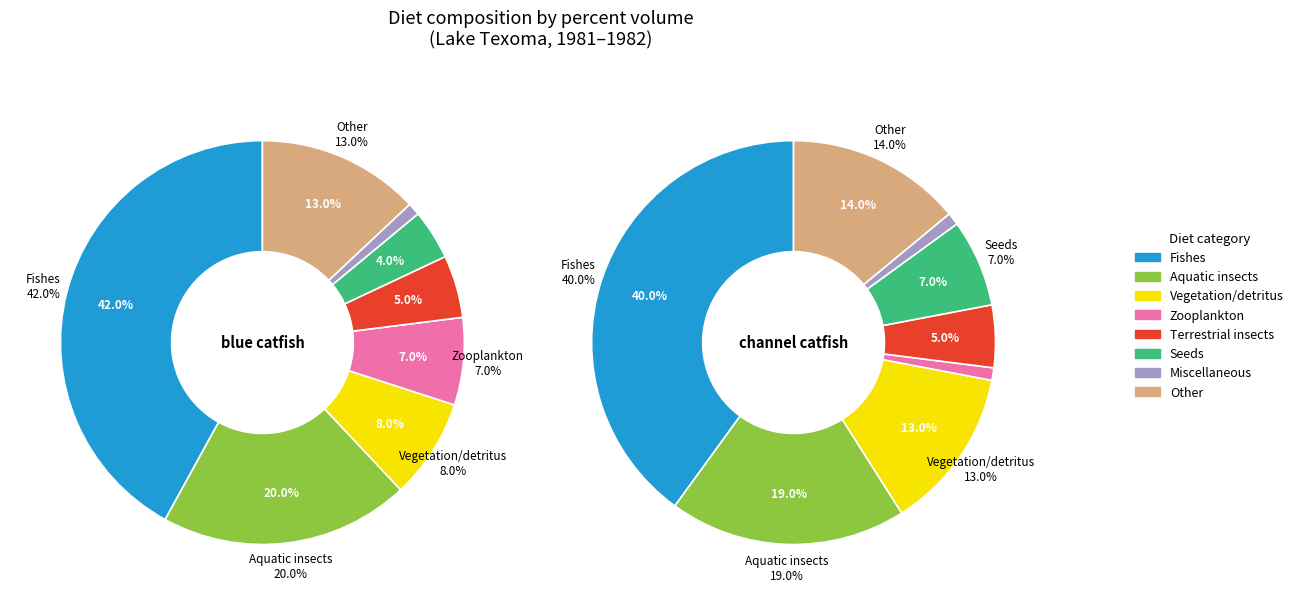

What percentage is the Other slice, to the nearest percent?

13%